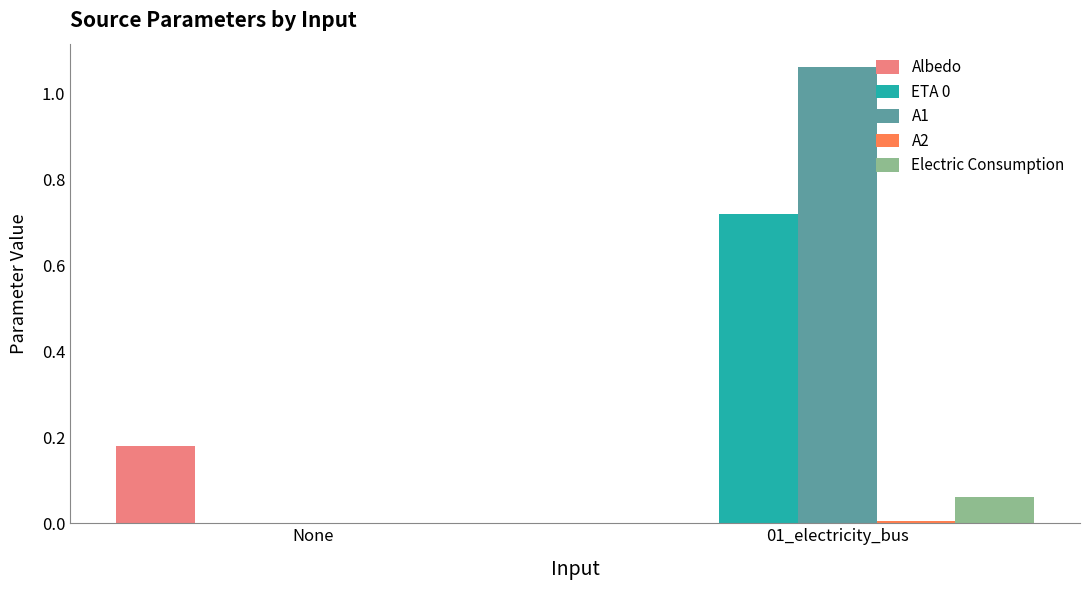

At which label does A1 first exceed 1?

01_electricity_bus